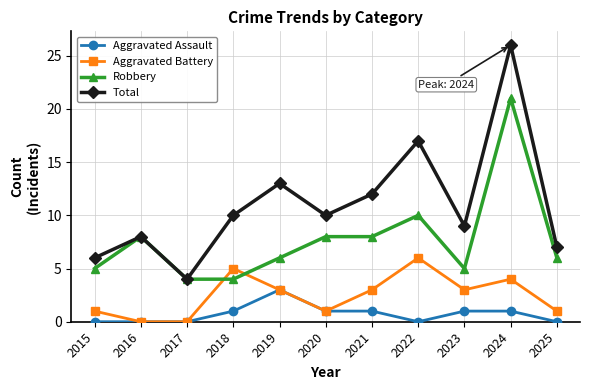

How many interior local valleys does the Total series have?

3